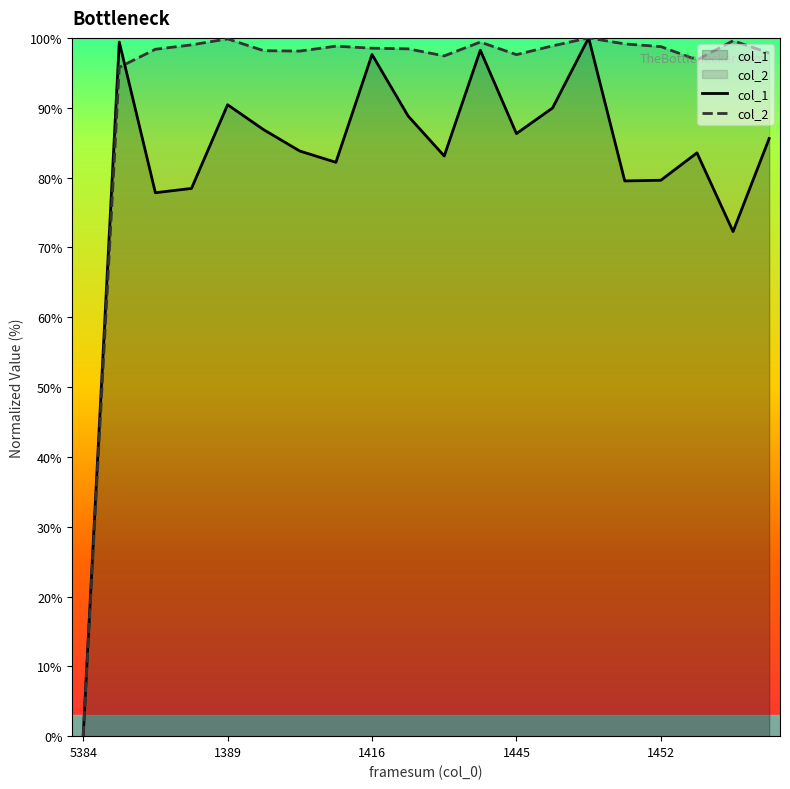

The value of col_1 at 1416 is 97.6. True or false?

True